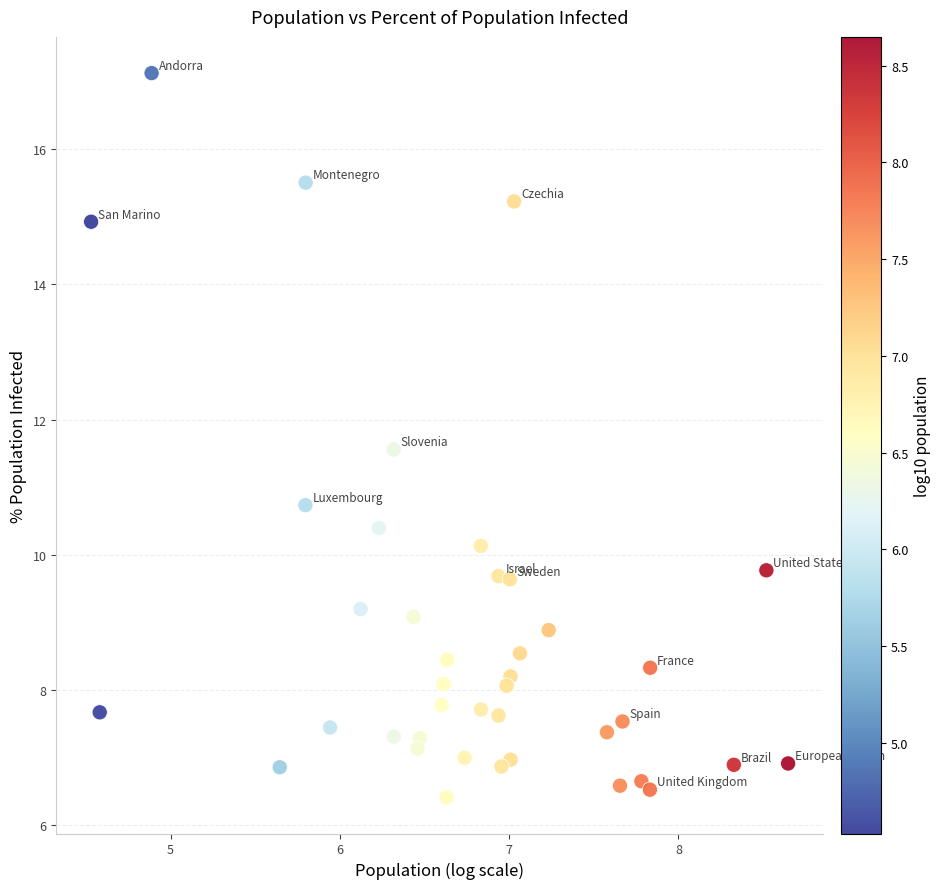

What Y value in the scatter plot is closest to 11?

10.7